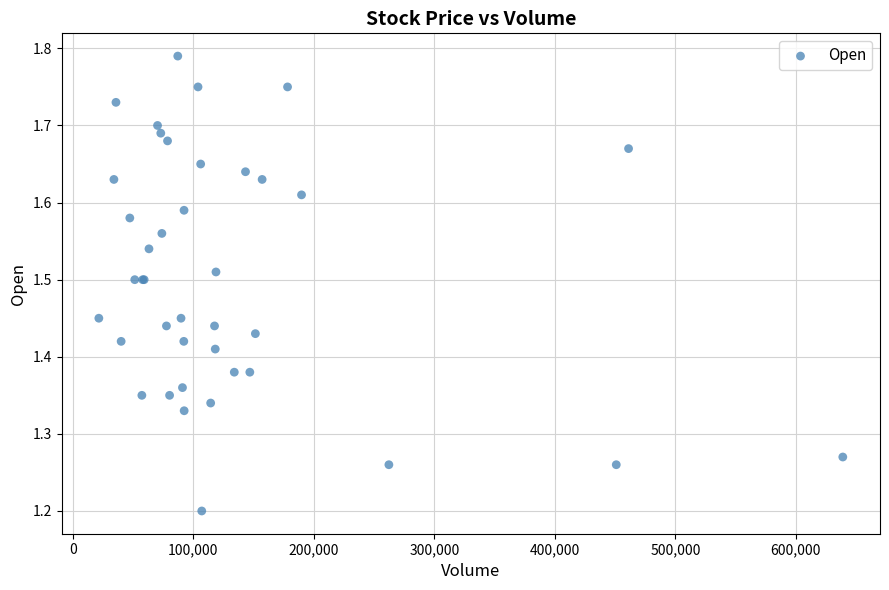

What Y value in the scatter plot is closest to 1?

1.2